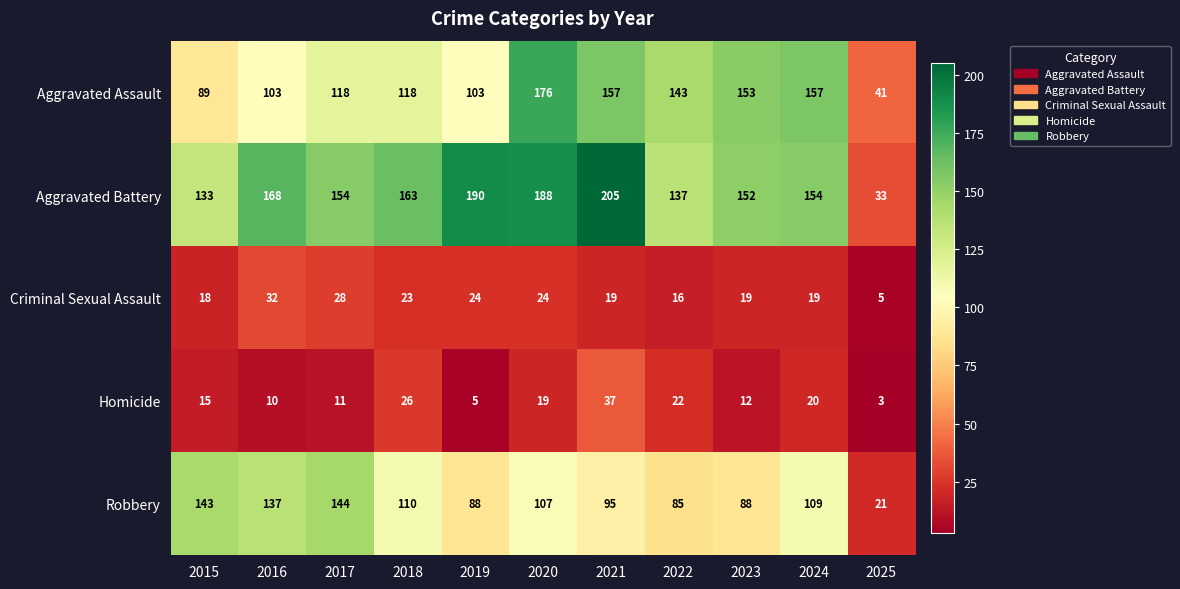

Which series changed the most between 2021 and 2022?

Aggravated Battery